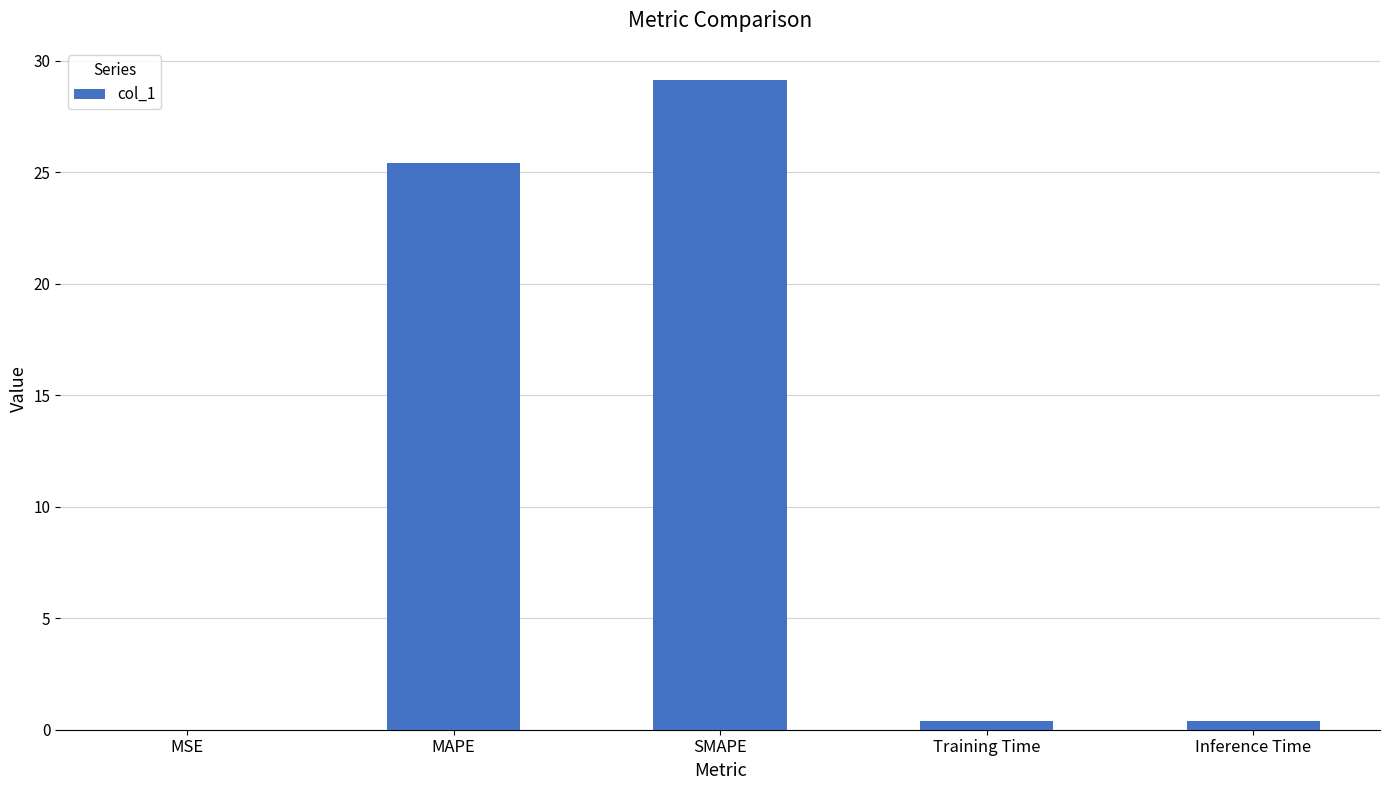

Where is the data nearest to the value 14?

MAPE